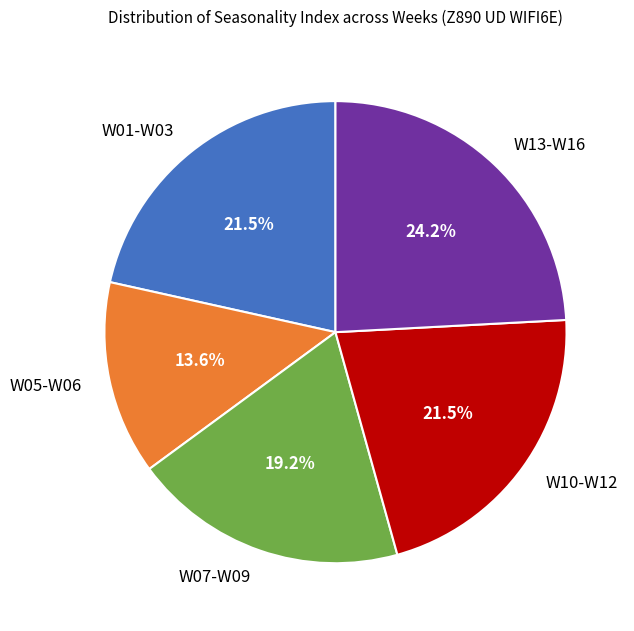

Does W10-W12 account for over 50% of the chart?

No